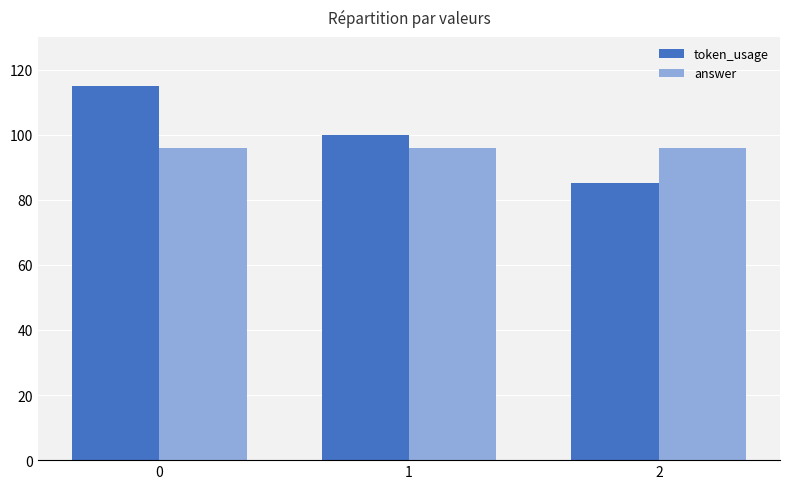

At 1, list the series in order from smallest to largest.

answer, token_usage